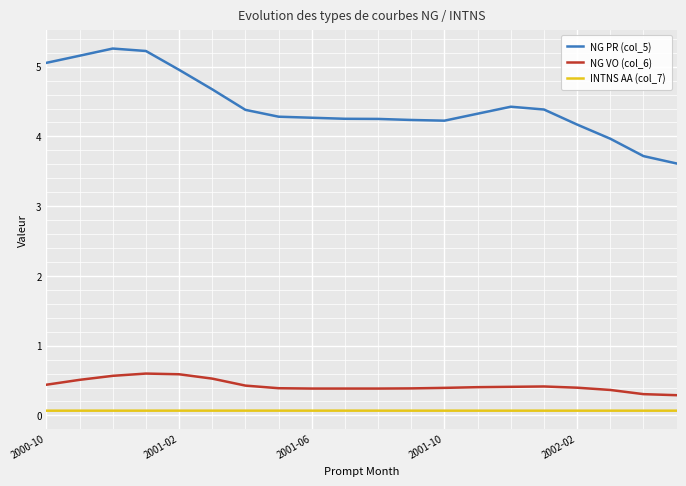

What is the average value of the INTNS AA (col_7) series?

0.1